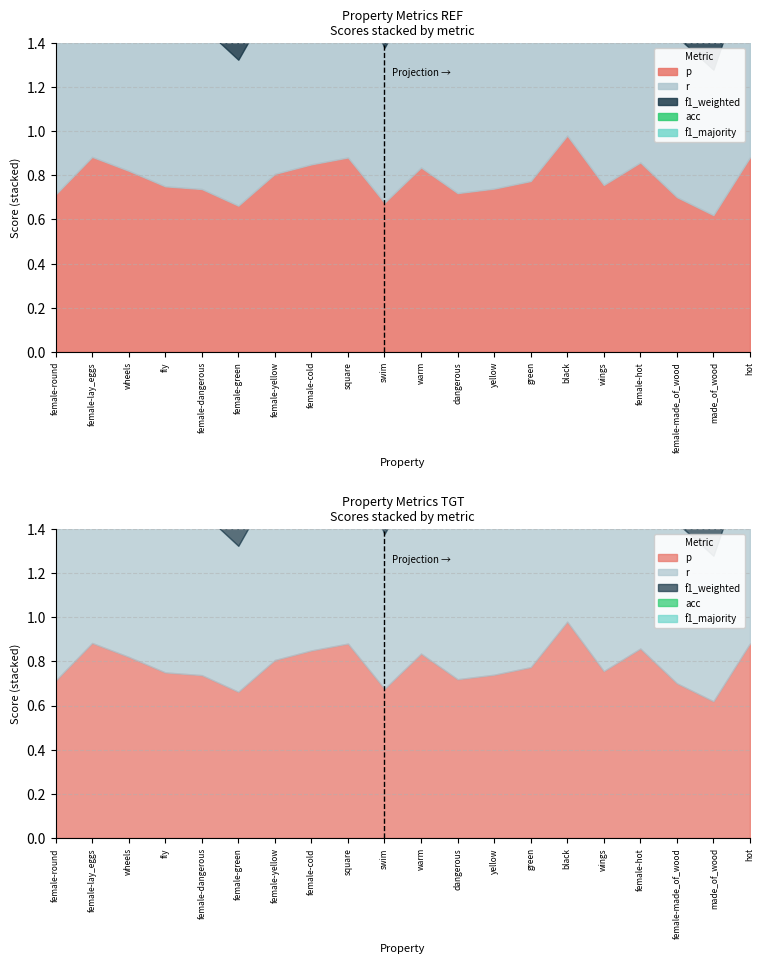

At which category does r reach its first local valley?

female-green